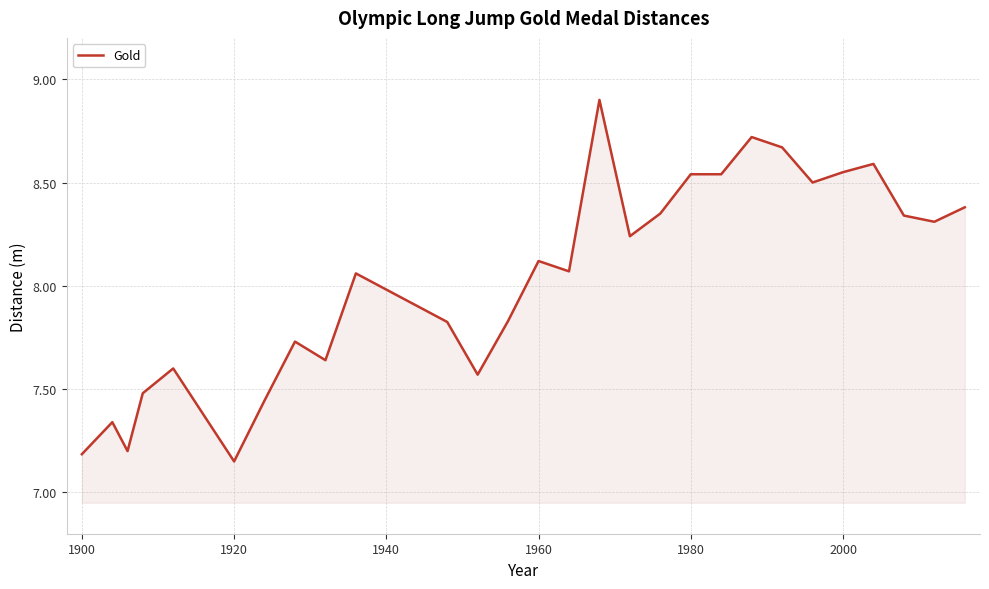

What is the maximum value shown in the chart?

8.9